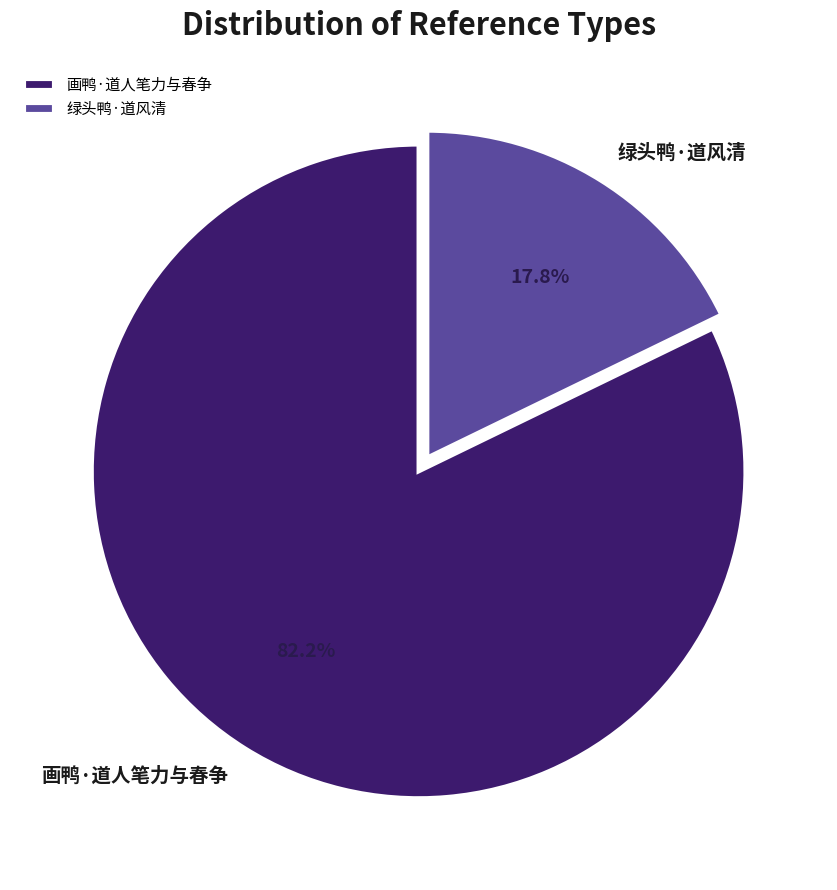

Is there a majority slice in this chart?

Yes